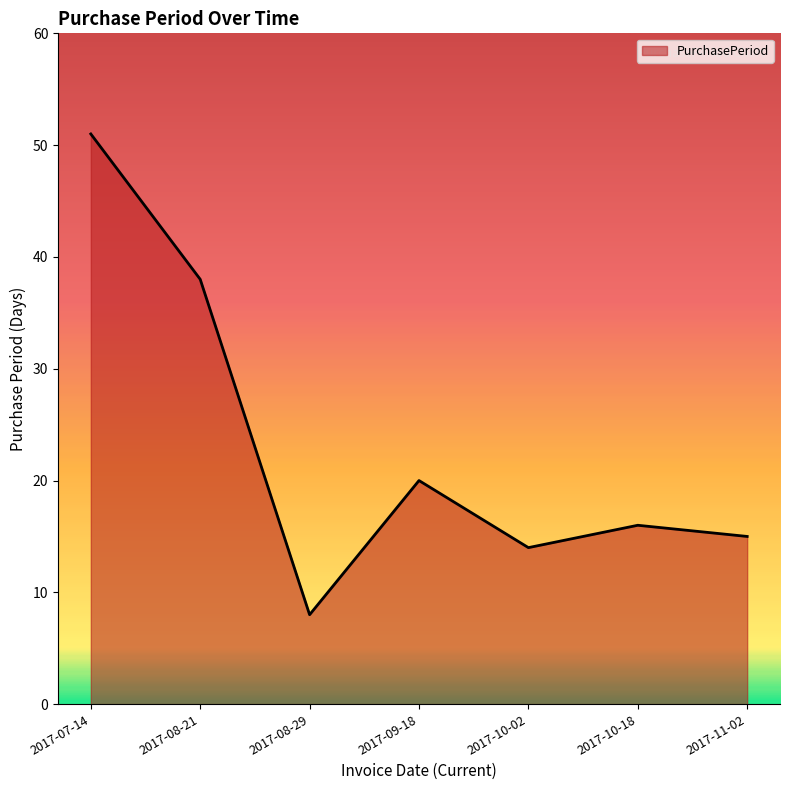

Which has a higher value, 2017-10-18 or 2017-07-14?

2017-07-14